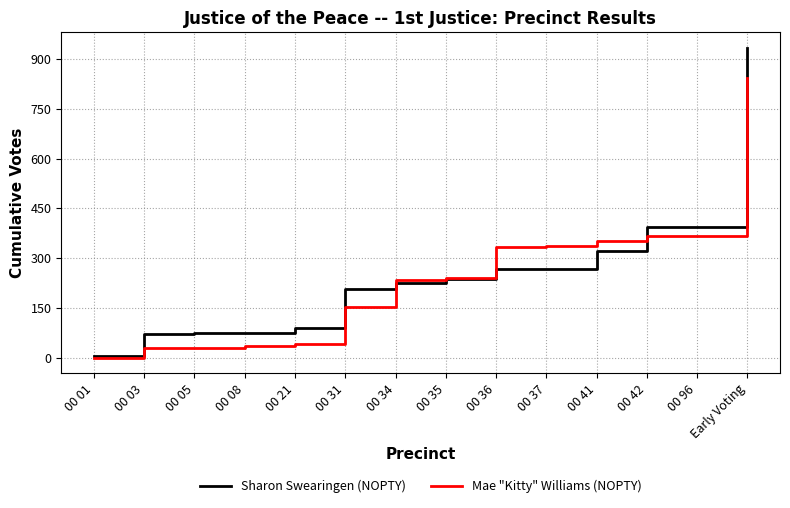

Read the Mae "Kitty" Williams (NOPTY) value at 00 08, to the nearest 10.

40